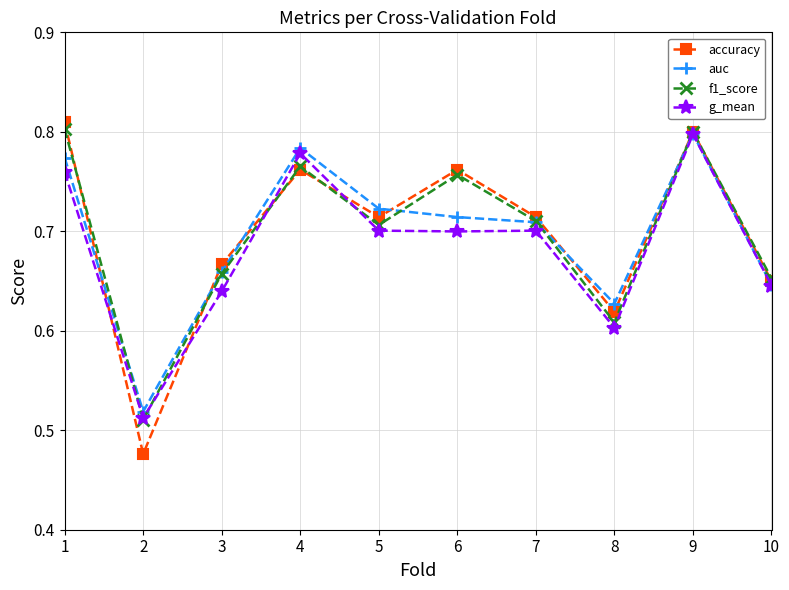

What is the total value across all series at 3?

2.6